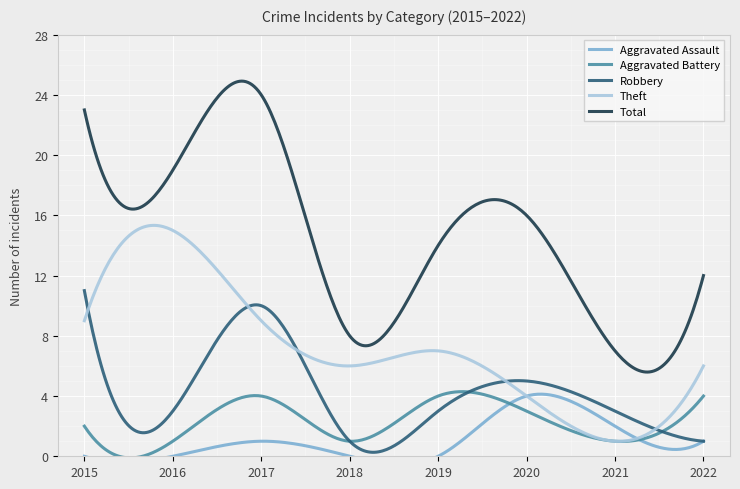

Between 2016 and 2019, which series saw the biggest shift?

Theft